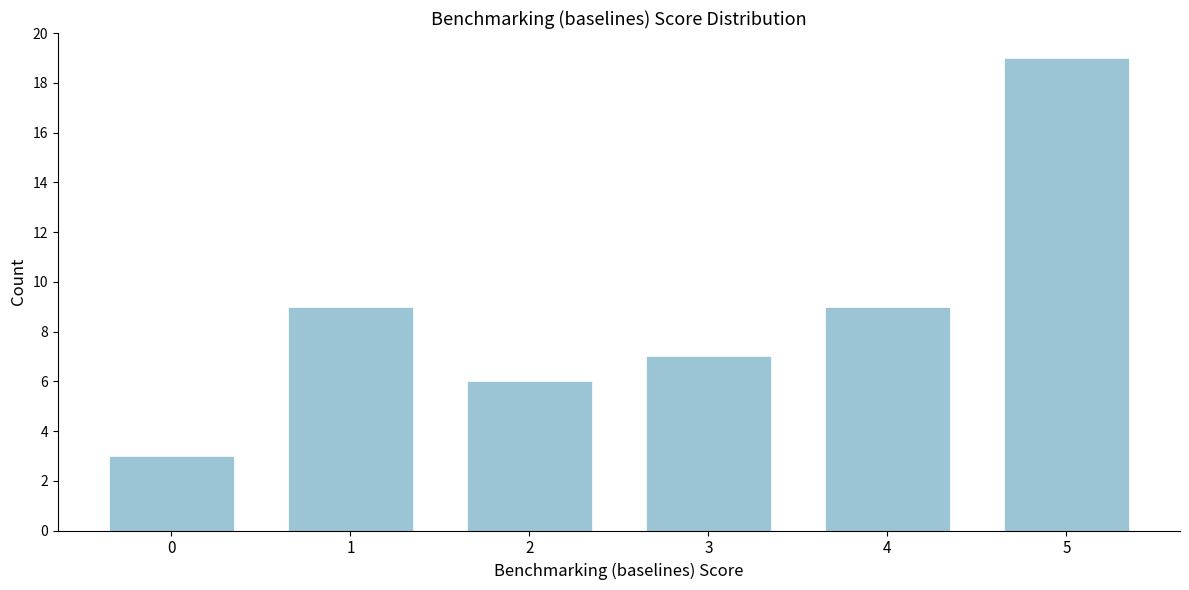

Reading left to right, list all the values displayed in this chart.

3	9	6	7	9	19